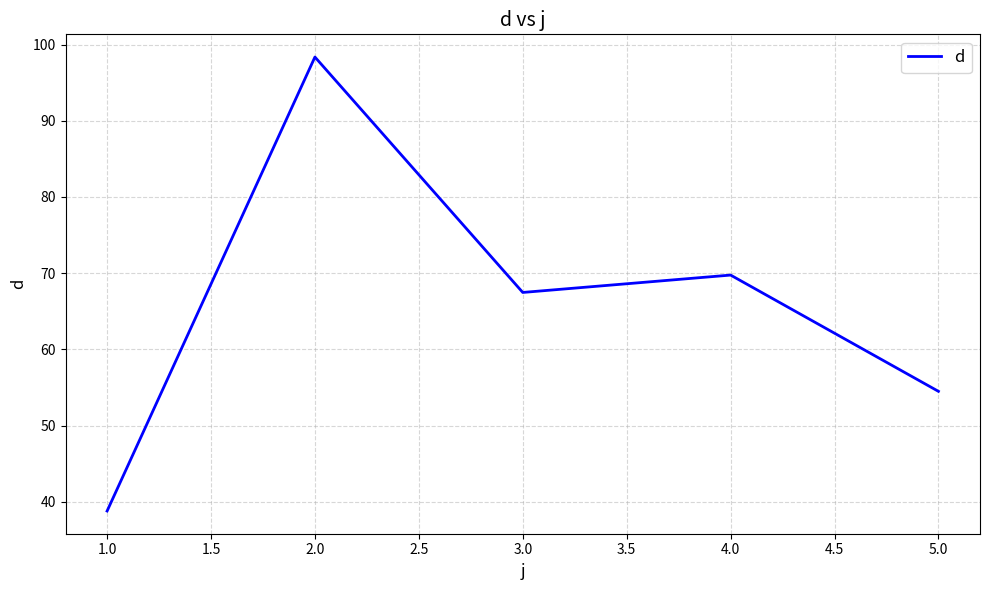

Rank the categories by value from highest to lowest.

2.0, 4.0, 3.0, 5.0, 1.0